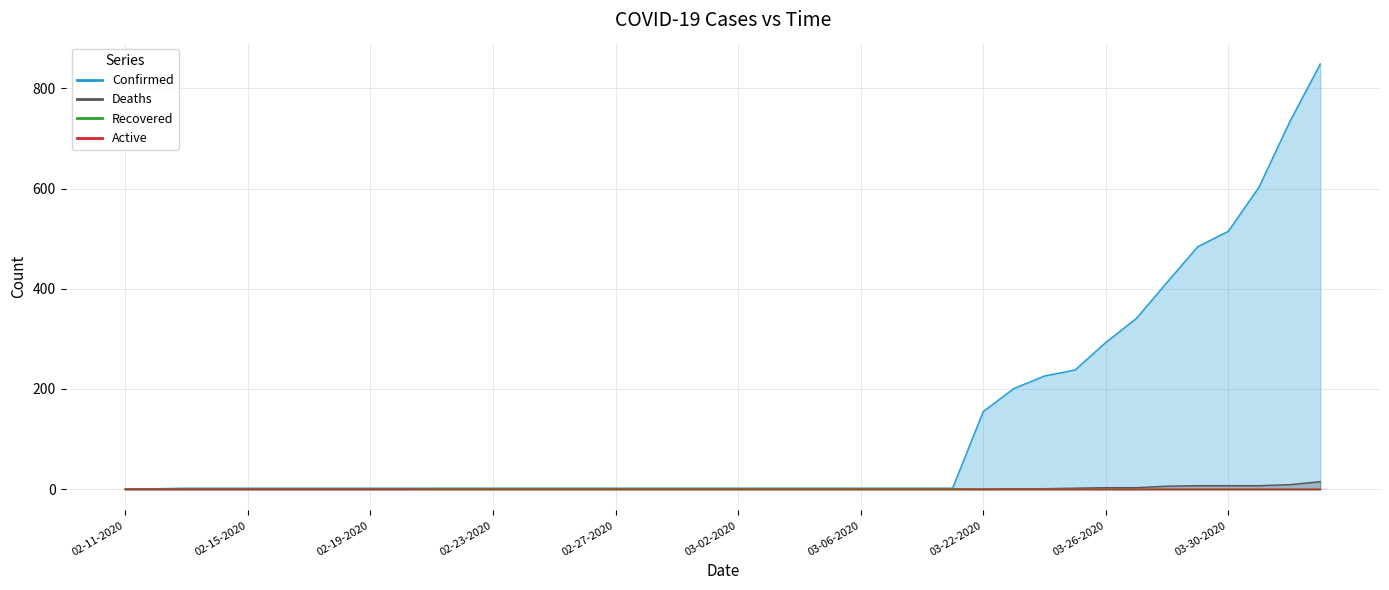

Where is Recovered nearest to the value 0?

02-11-2020